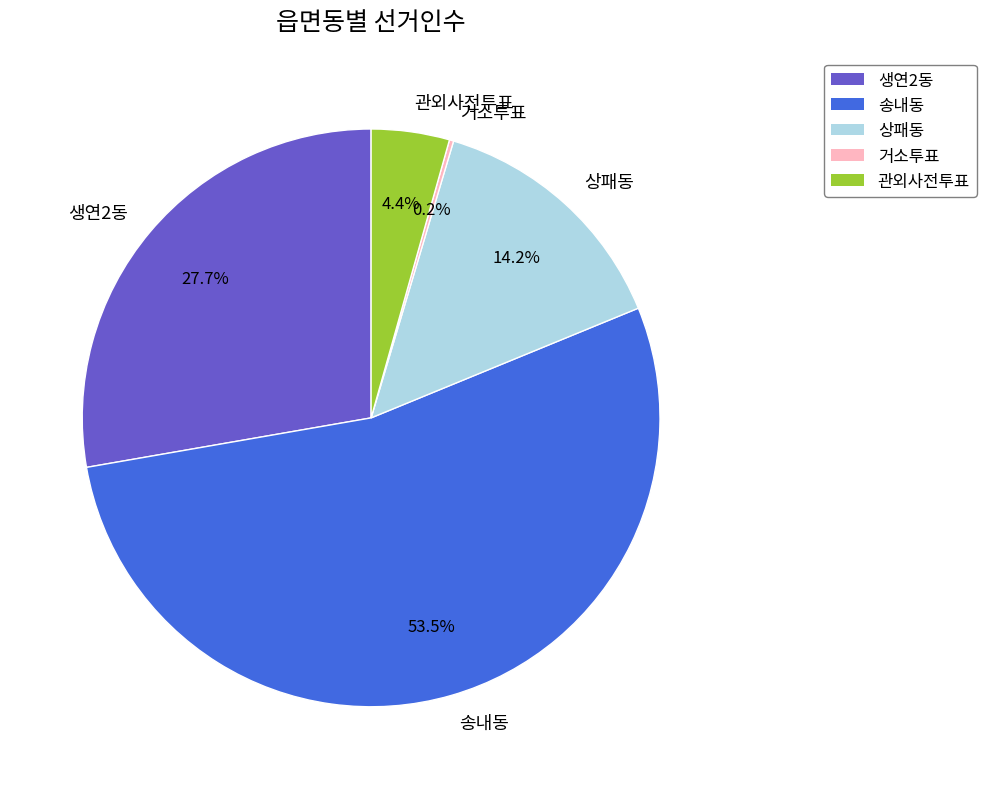

What is the ratio of the value at 송내동 to the value at 상패동?

3.8